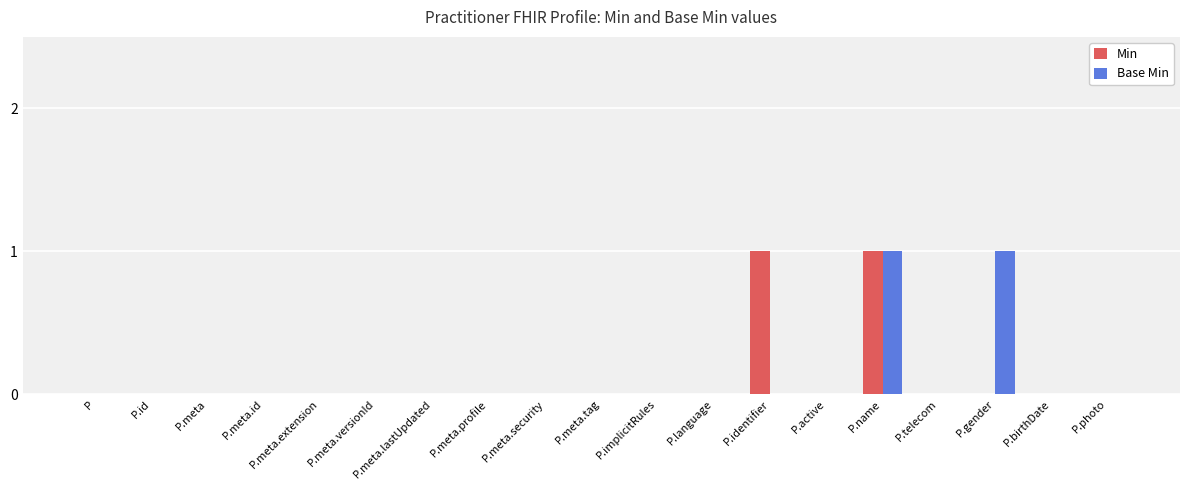

How many data points does each series have?

19